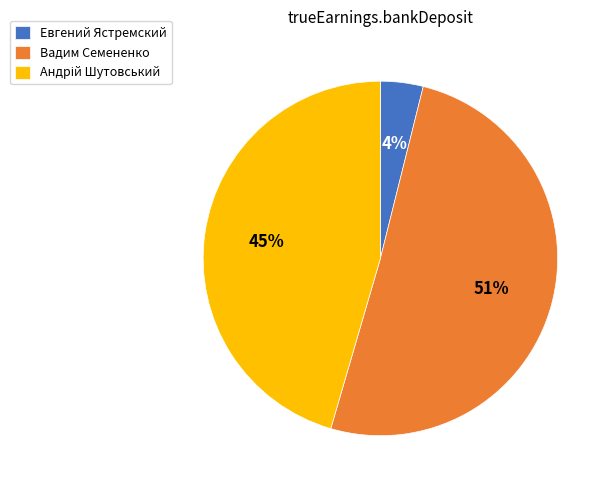

The Евгений Ястремский slice represents 4% of the pie. True or false?

True